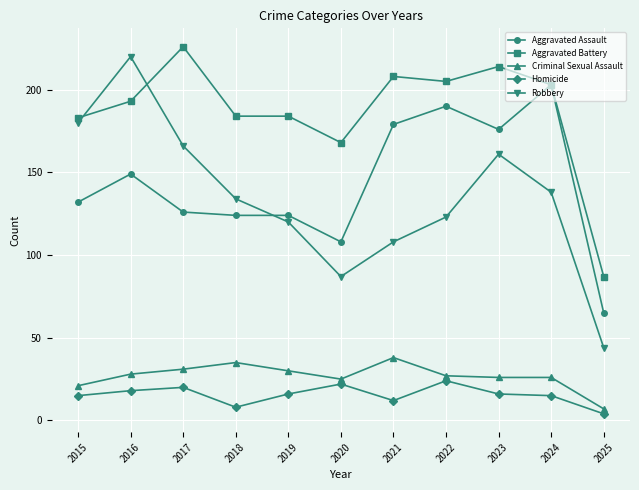

After their last crossing, which series has the higher values: Aggravated Battery or Robbery?

Aggravated Battery